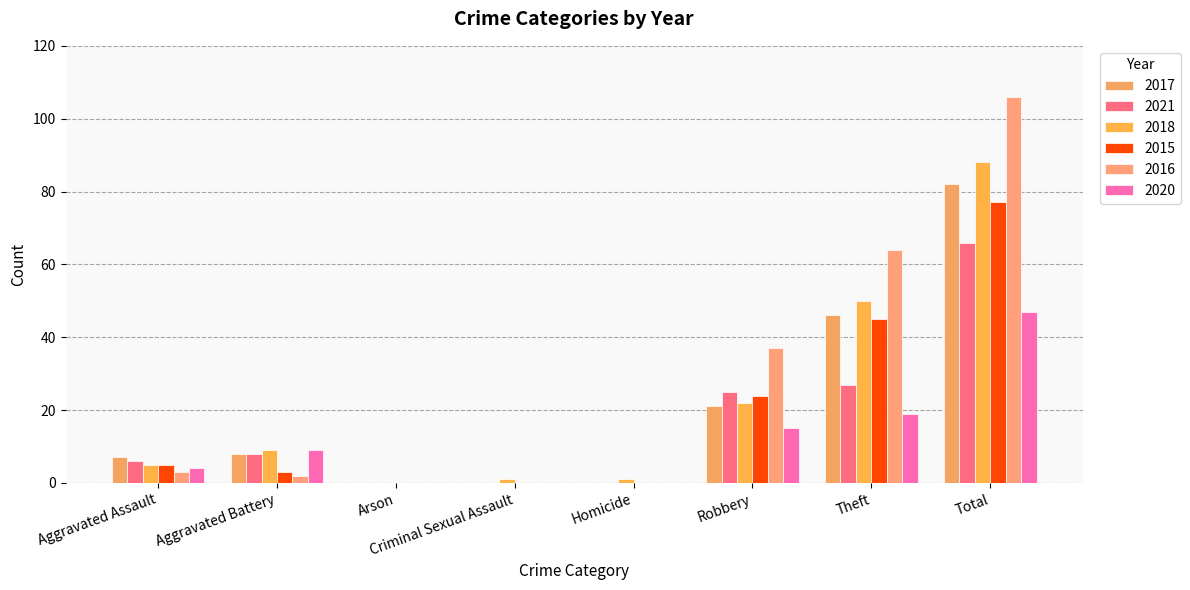

What is the average value of the 2016 series?

26